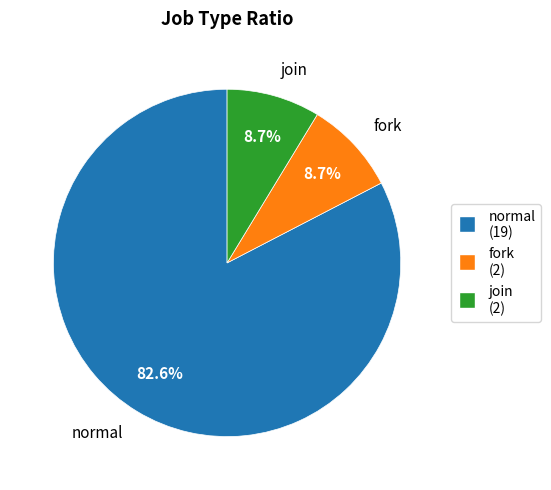

How many slices are in this pie chart?

3